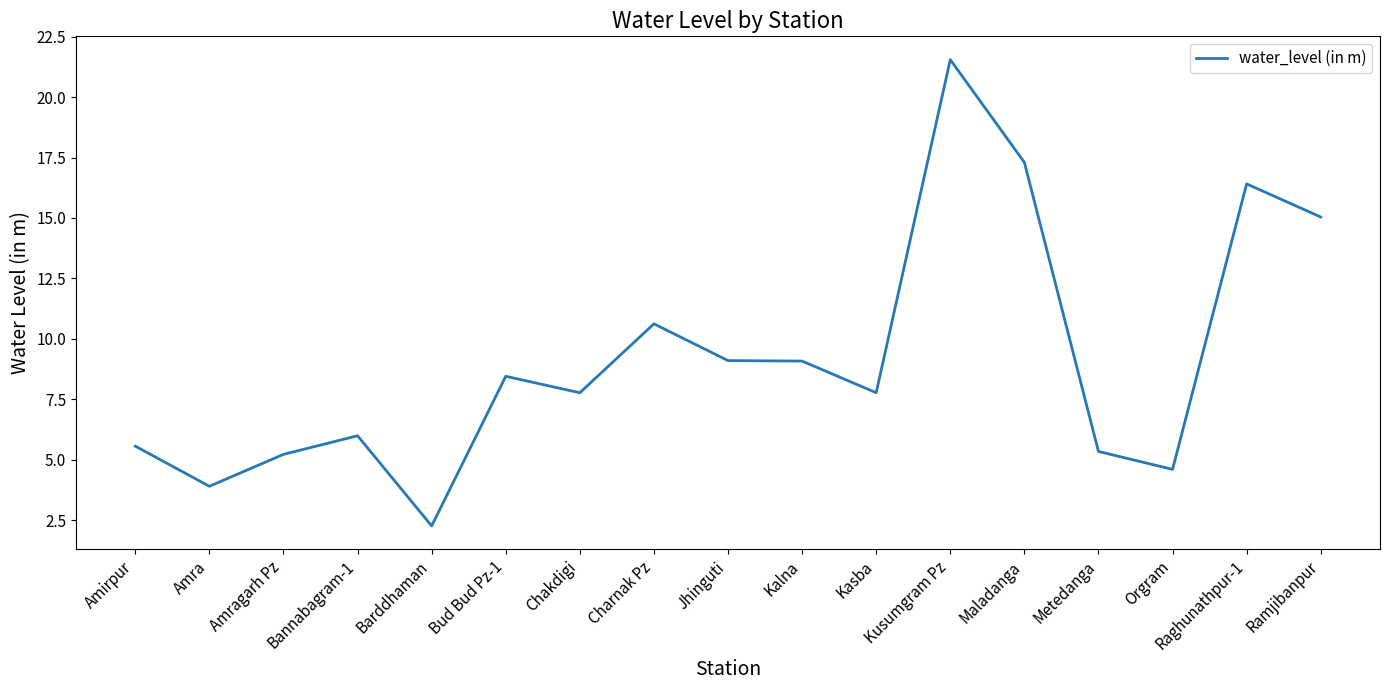

The value at Kasba is 7.8. True or false?

True